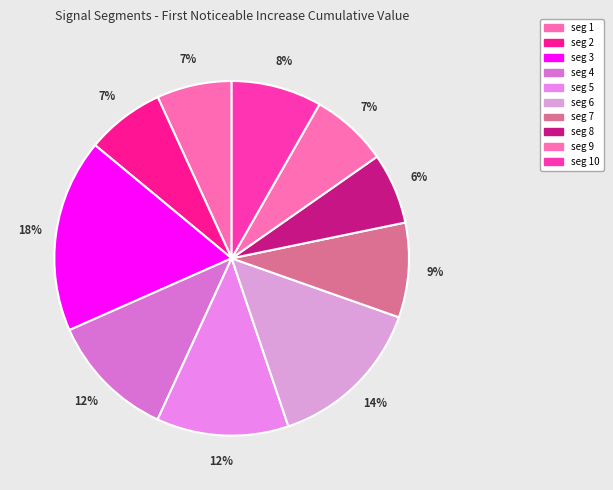

How many slices are in this pie chart?

10